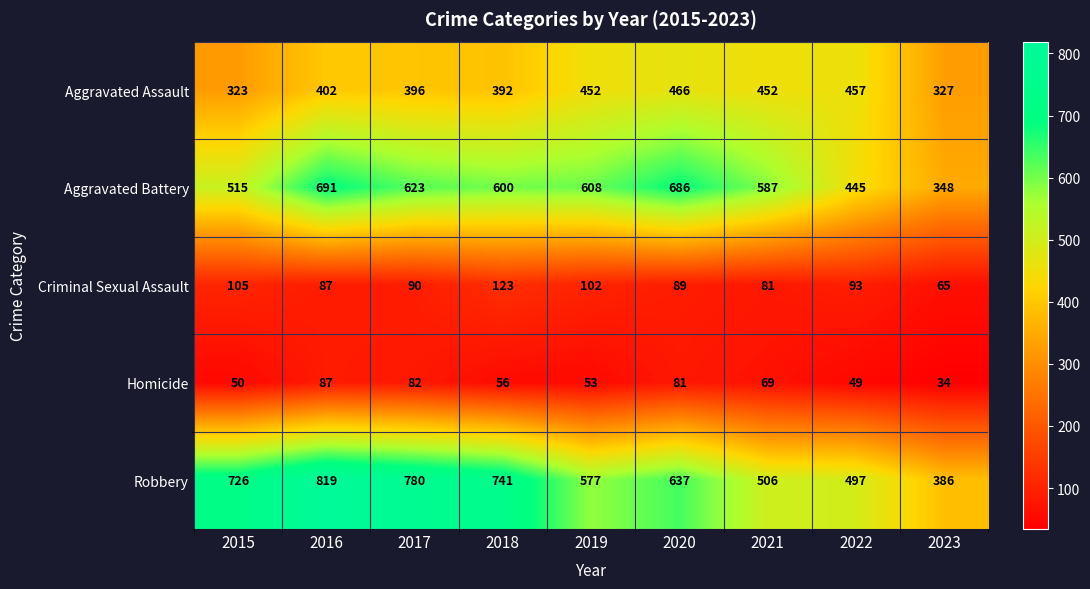

Where does the Criminal Sexual Assault series first go above 90?

2015